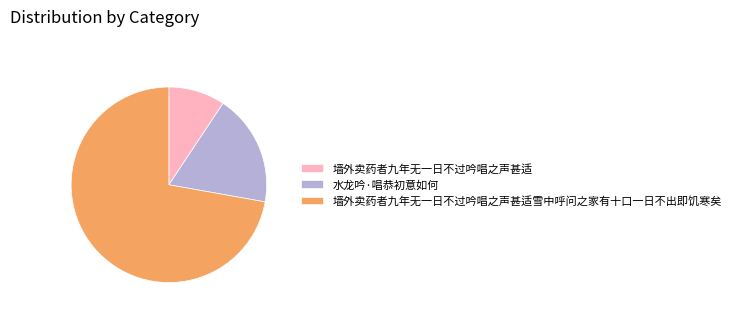

Do 水龙吟·唱恭初意如何 and 墙外卖药者九年无一日不过吟唱之声甚适雪中呼问之家有十口一日不出即饥寒矣 together represent more than half of the pie?

Yes